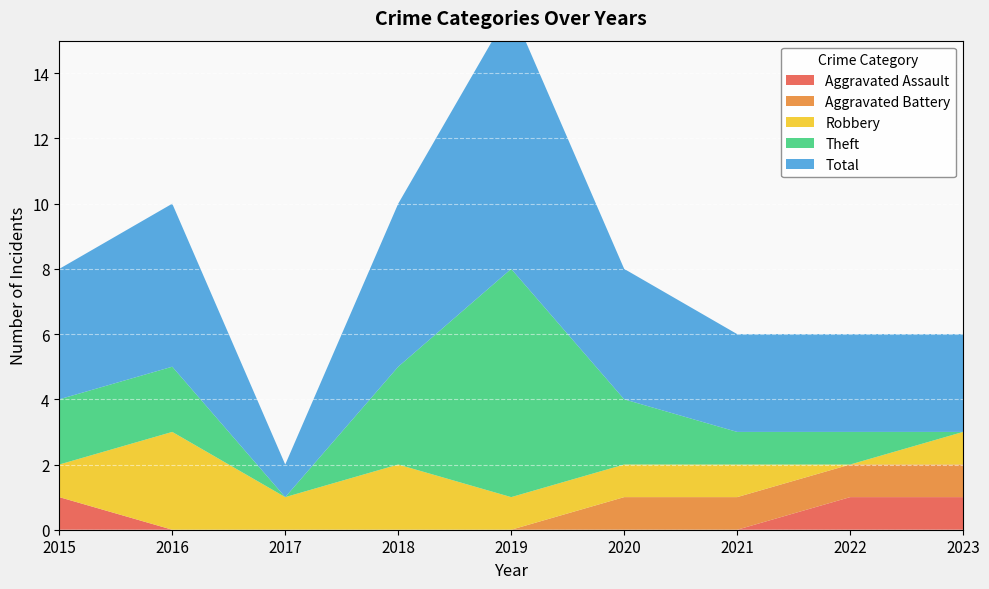

Reading right to left, what are all the values shown in this chart?

Aggravated Assault: 2023=1	2022=1	2021=0	2020=0	2019=0	2018=0	2017=0	2016=0	2015=1
Aggravated Battery: 2023=1	2022=1	2021=1	2020=1	2019=0	2018=0	2017=0	2016=0	2015=0
Robbery: 2023=1	2022=0	2021=1	2020=1	2019=1	2018=2	2017=1	2016=3	2015=1
Theft: 2023=0	2022=1	2021=1	2020=2	2019=7	2018=3	2017=0	2016=2	2015=2
Total: 2023=3	2022=3	2021=3	2020=4	2019=8	2018=5	2017=1	2016=5	2015=4